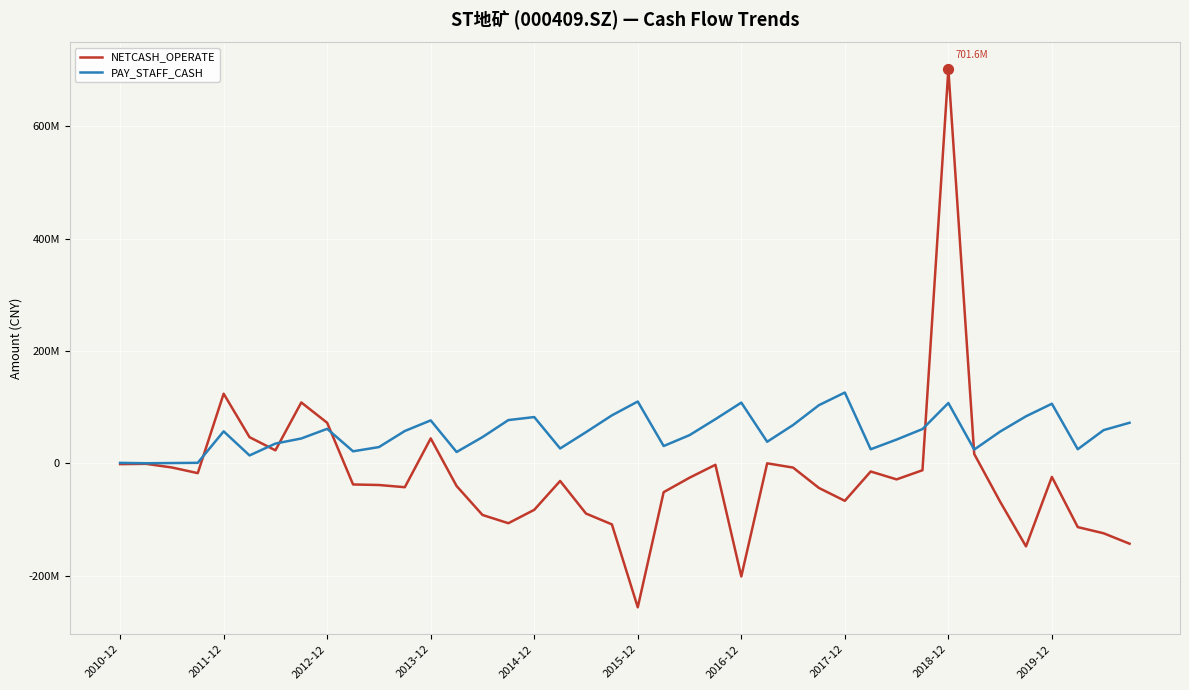

Which series has the largest total across all categories?

PAY_STAFF_CASH